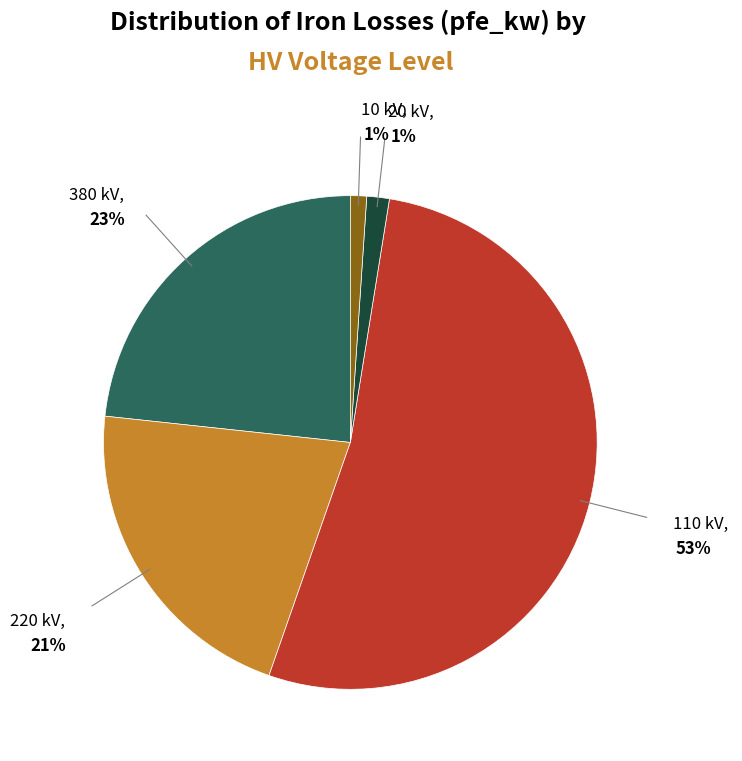

Is there a majority slice in this chart?

Yes